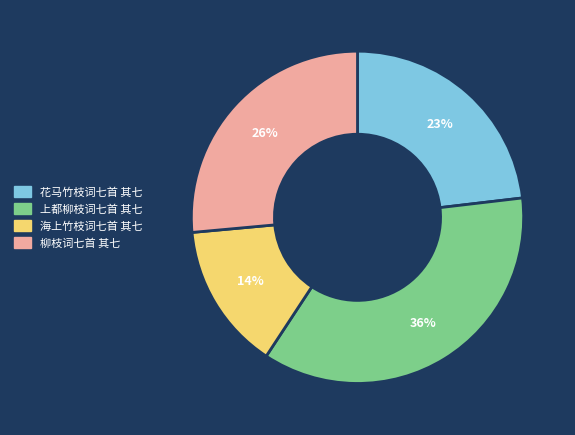

Is the sum of 柳枝词七首 其七 and 上都柳枝词七首 其七 greater than half?

Yes